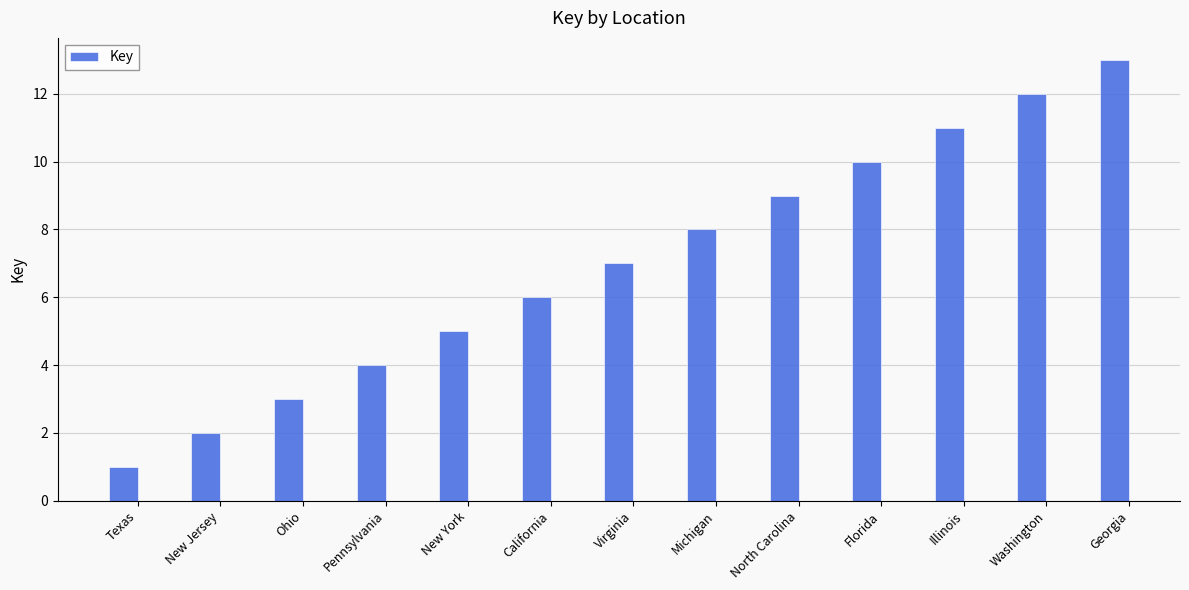

What is the difference between the values at North Carolina and Virginia?

2